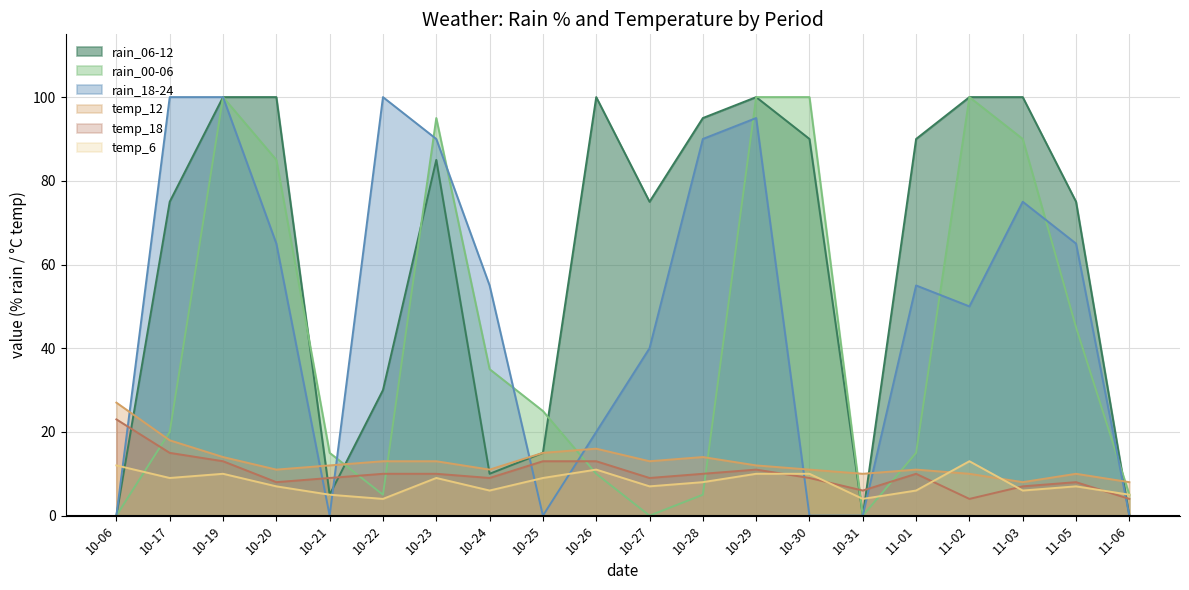

True or false: temp_6 and temp_18 intersect in this chart.

True